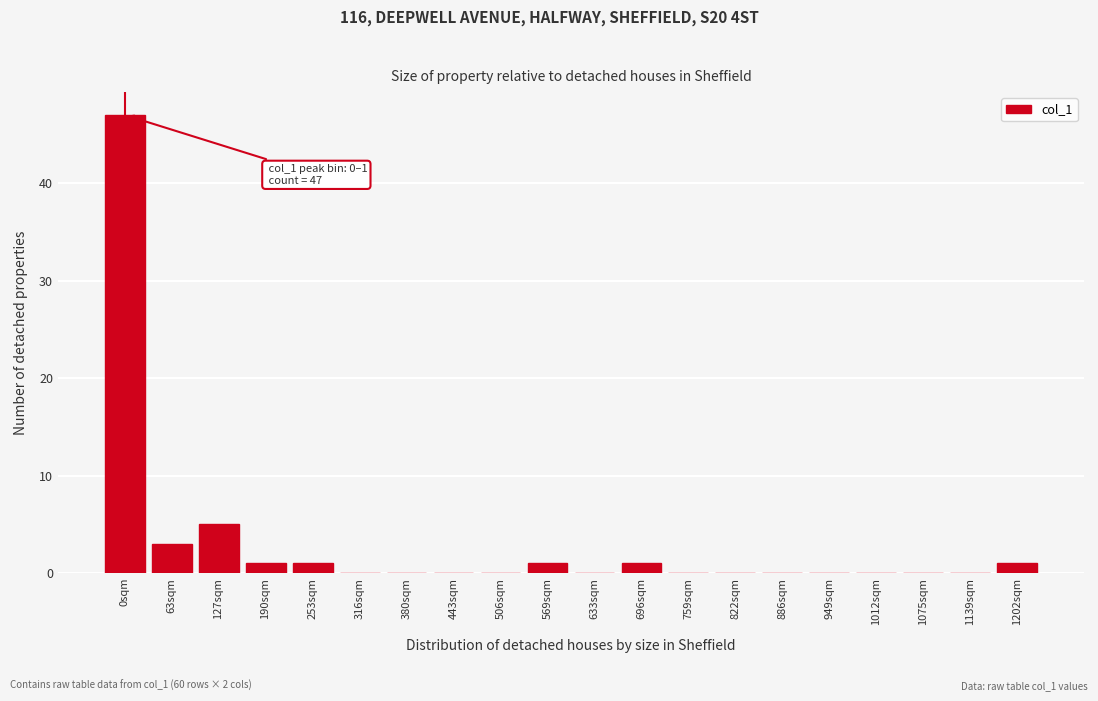

Reading left to right, what are all the values shown in this chart?

0sqm=47	63sqm=3	127sqm=5	190sqm=1	253sqm=1	316sqm=0	380sqm=0	443sqm=0	506sqm=0	569sqm=1	633sqm=0	696sqm=1	759sqm=0	822sqm=0	886sqm=0	949sqm=0	1012sqm=0	1075sqm=0	1139sqm=0	1202sqm=1